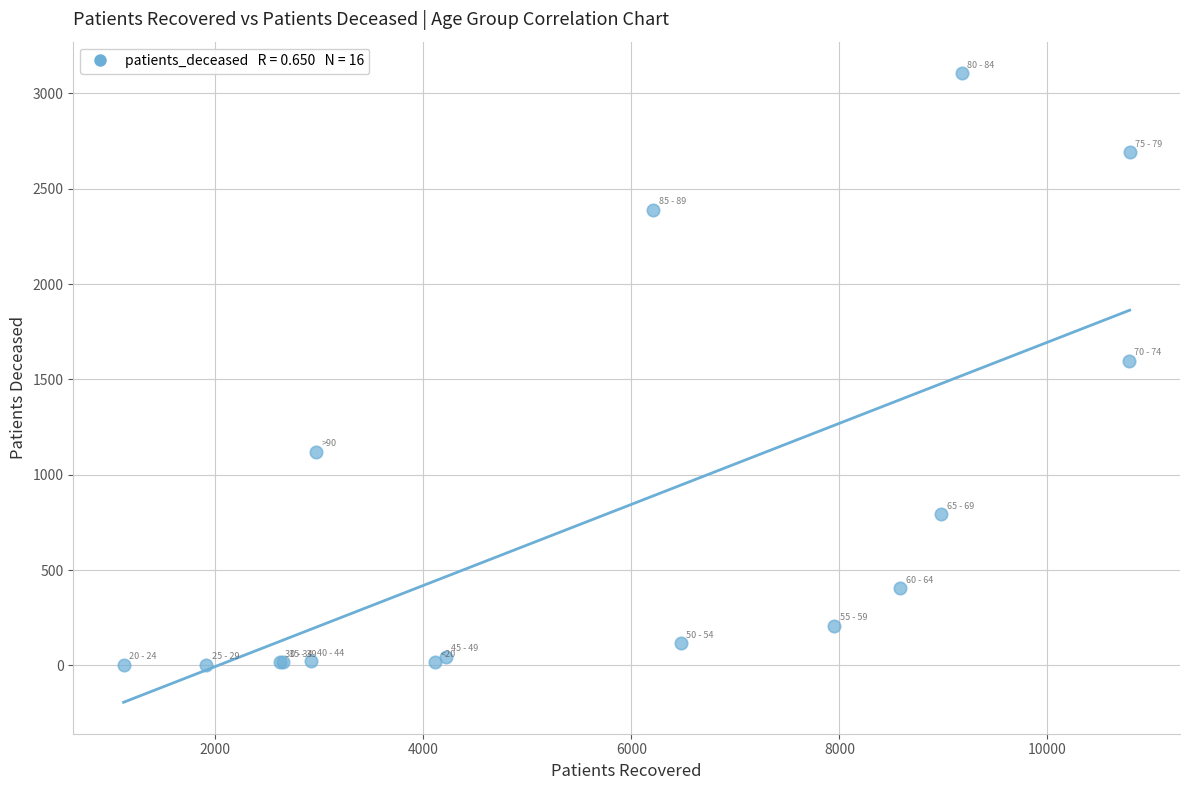

What Y value in the scatter plot is closest to 1554?

1599